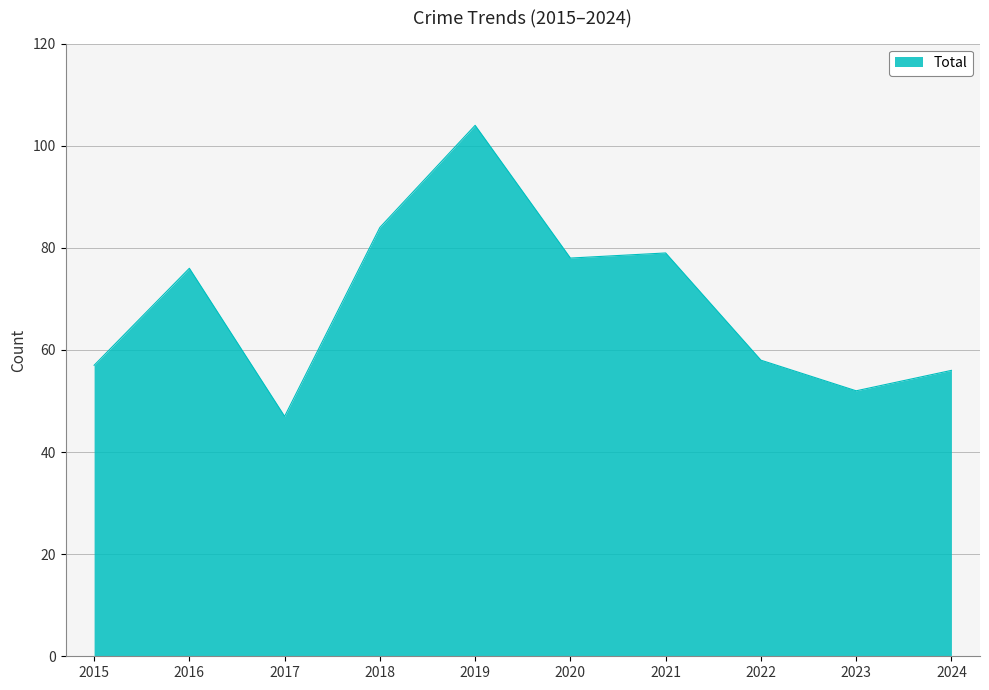

At which label is the value closest to 75?

2016